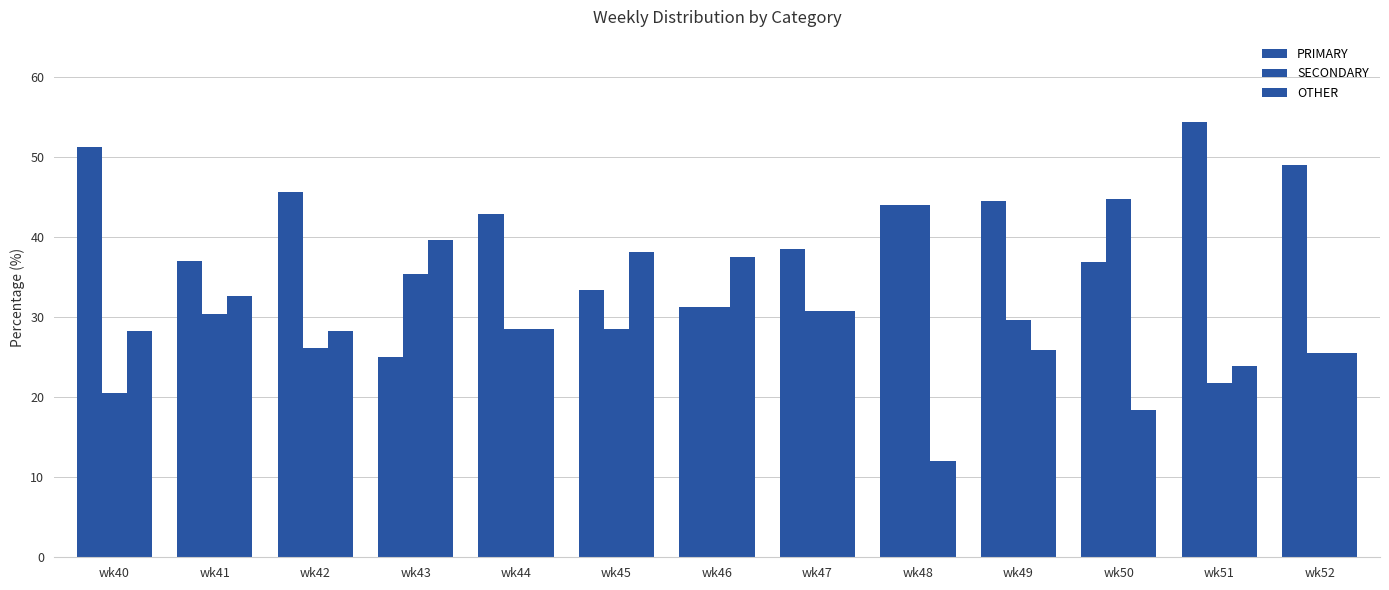

How many bars are there in each group?

3